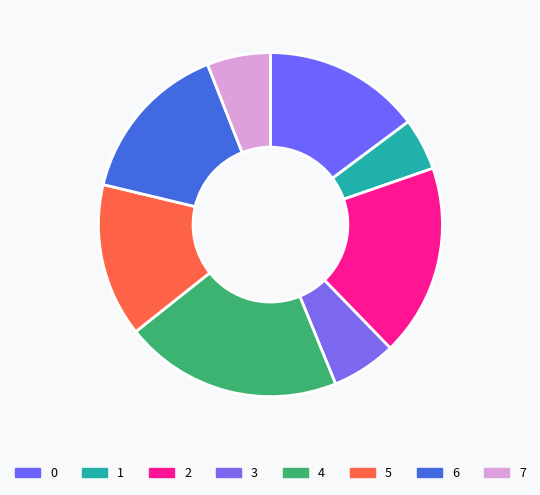

Count the number of slices in the pie.

8